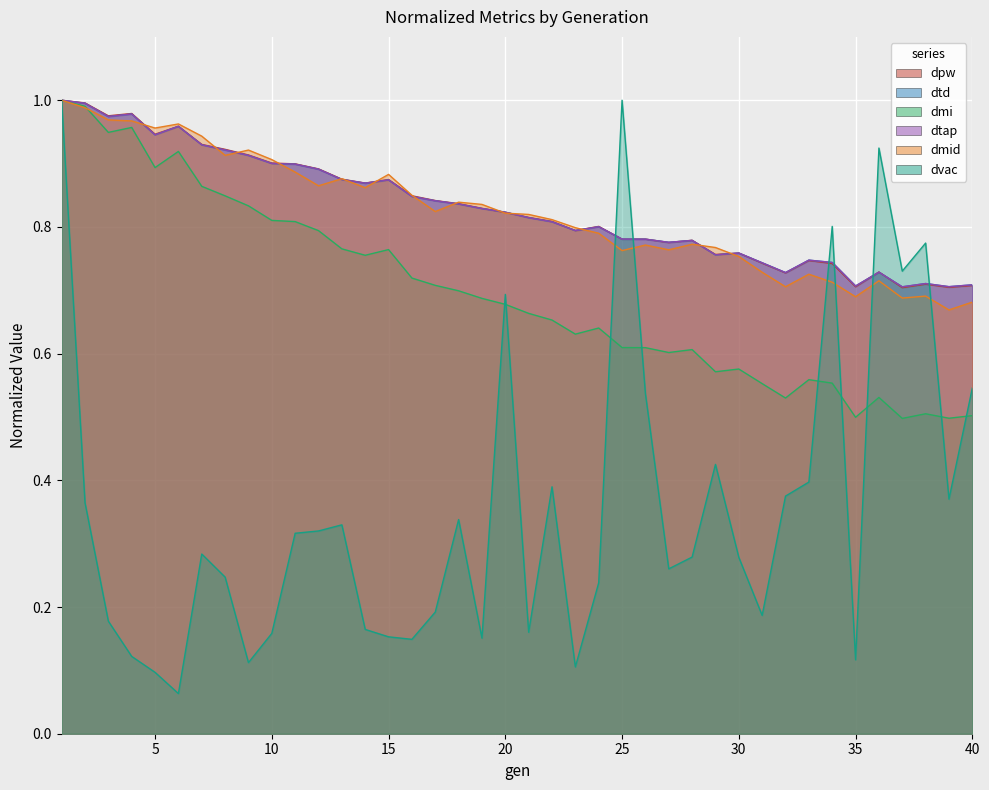

What is the difference between the dmi values at 38 and 14?

0.3